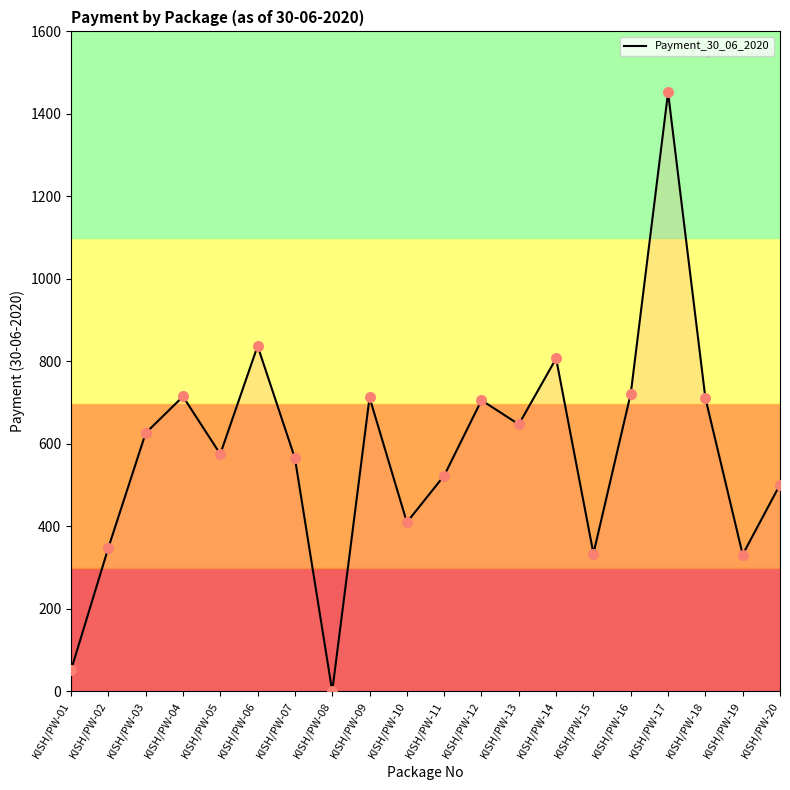

Between KISH/PW-14 and KISH/PW-04, which is larger?

KISH/PW-14